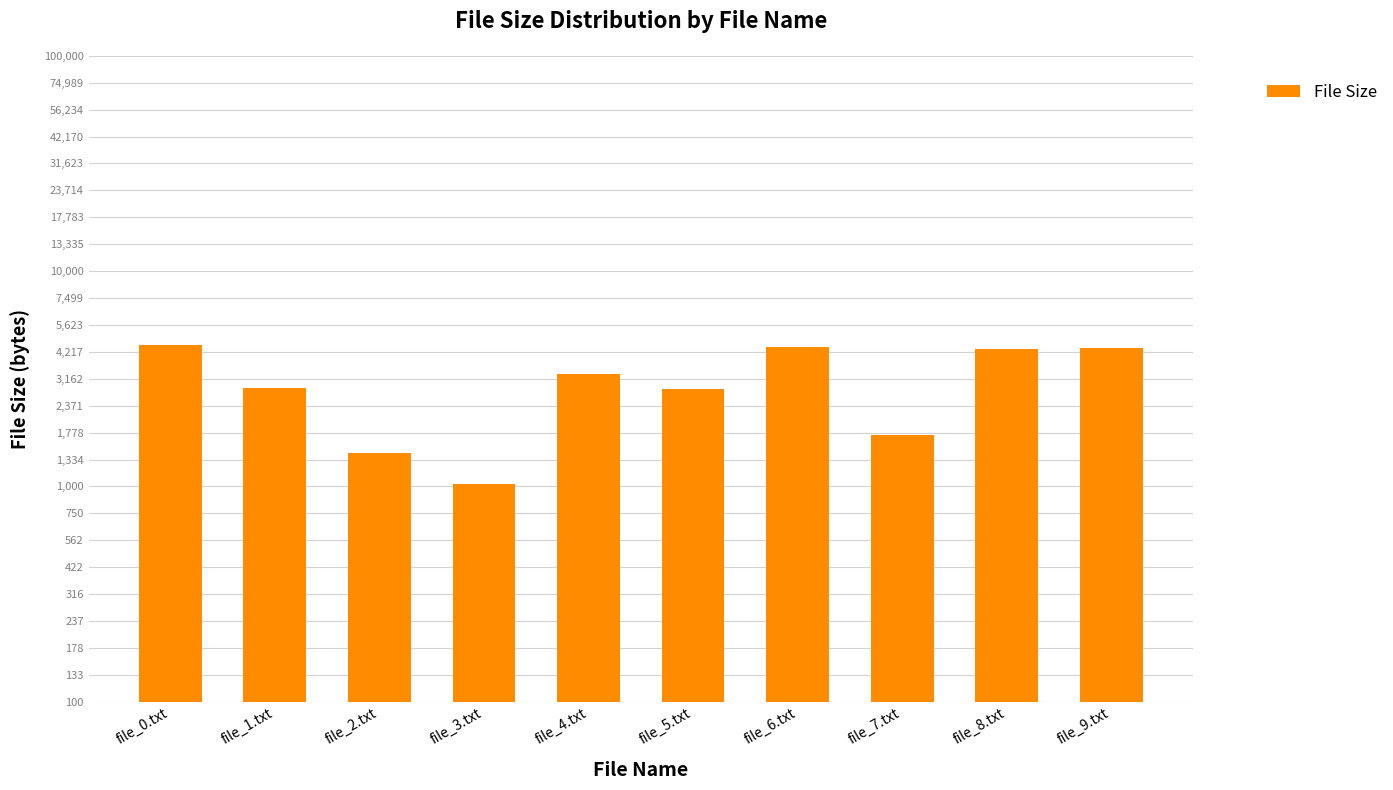

What is the change in value from file_1.txt to file_9.txt?

+1544